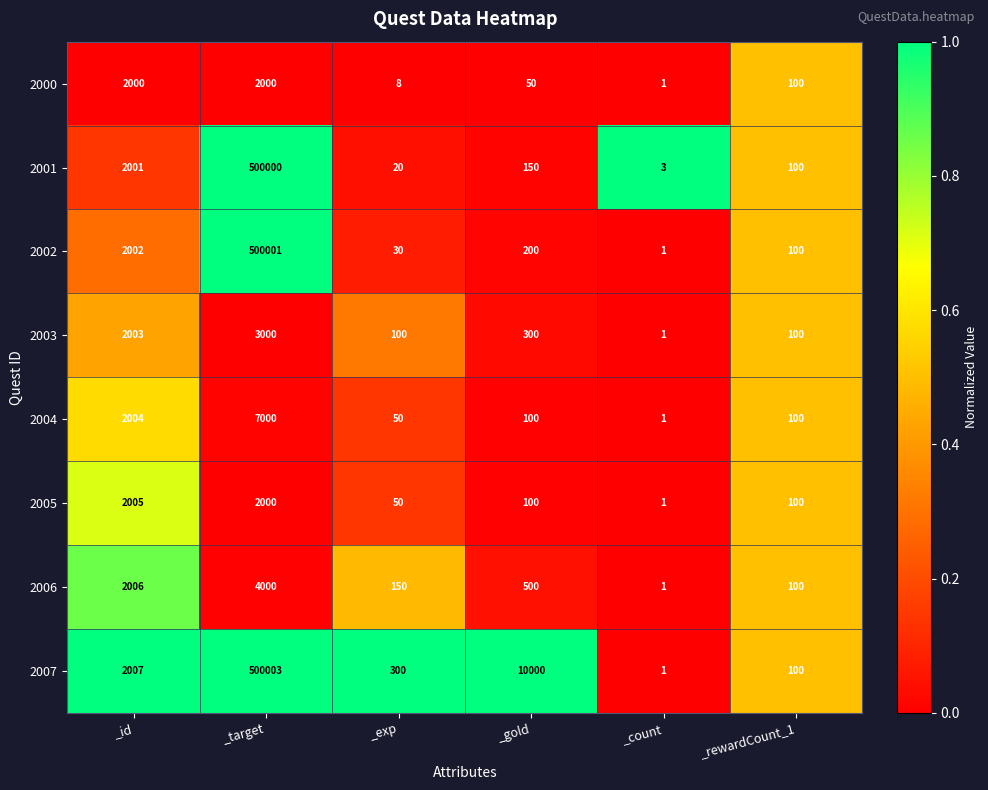

What is the spread (max minus min) of values at _exp?

292